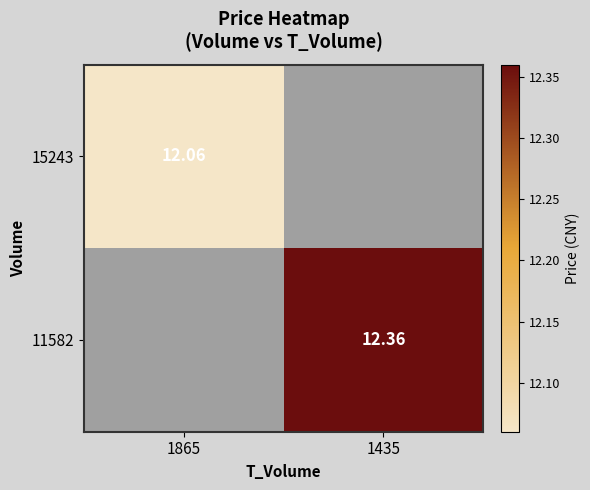

How many data points in 11582 are above 12?

1